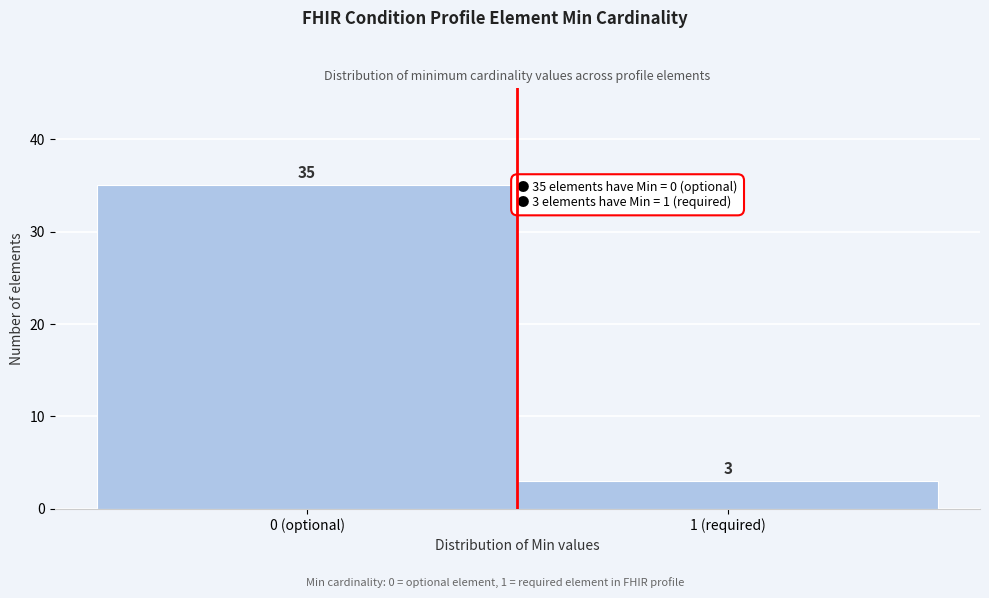

Reading left to right, transcribe all the data shown in this chart.

0 (optional)=35	1 (required)=3